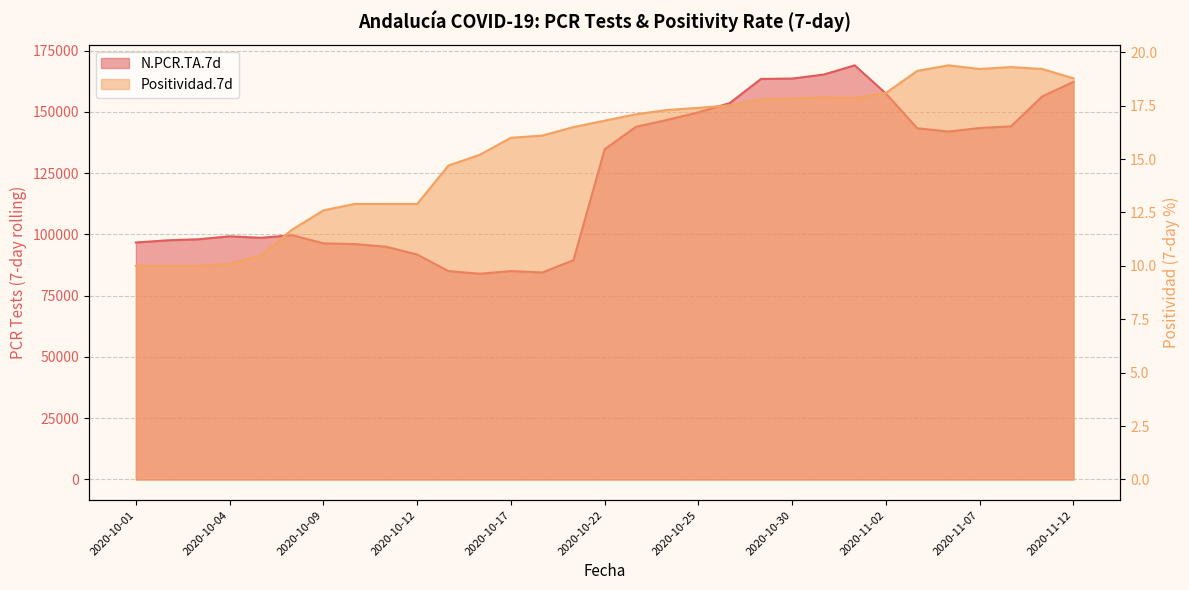

The value of Positividad.7d at 2020-11-08 is 13.2. True or false?

False